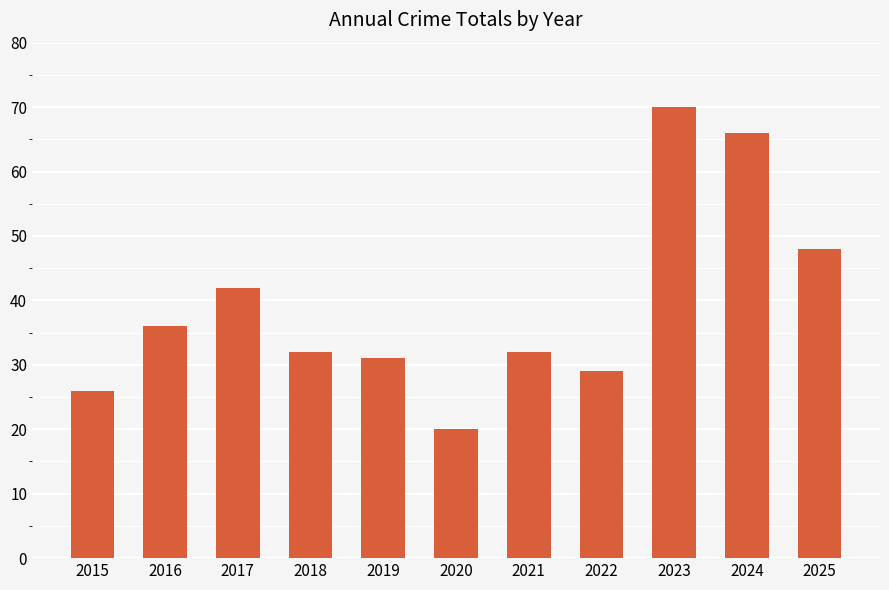

What is the approximate value at 2021, to the nearest 5?

30